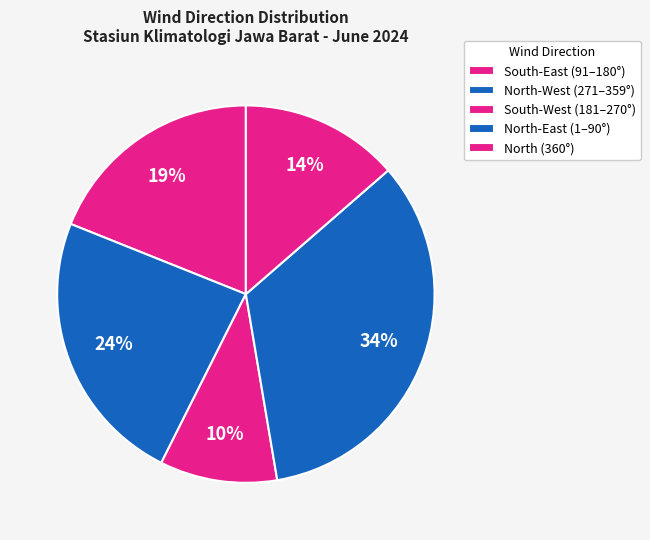

Which slice is the largest?

North-East (1–90°)